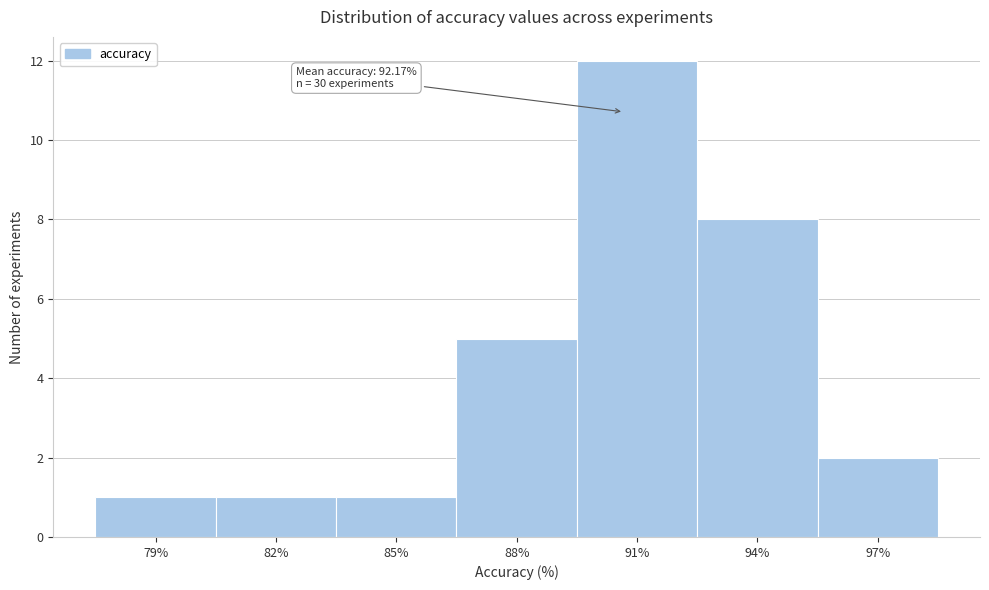

Reading left to right, list all the values displayed in this chart.

1	1	1	5	12	8	2